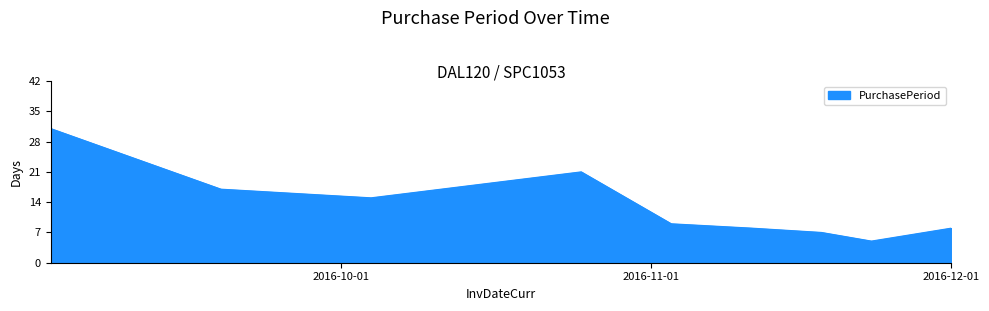

What is the maximum value shown in the chart?

31